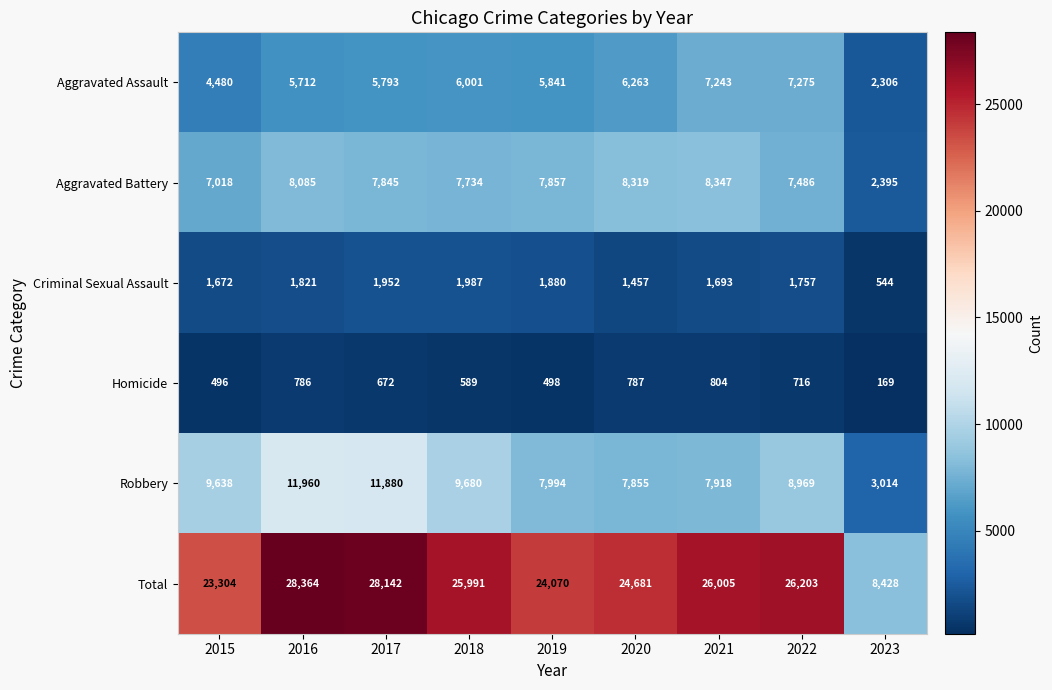

What is the difference between the second highest and minimum values in the Total series?

19714